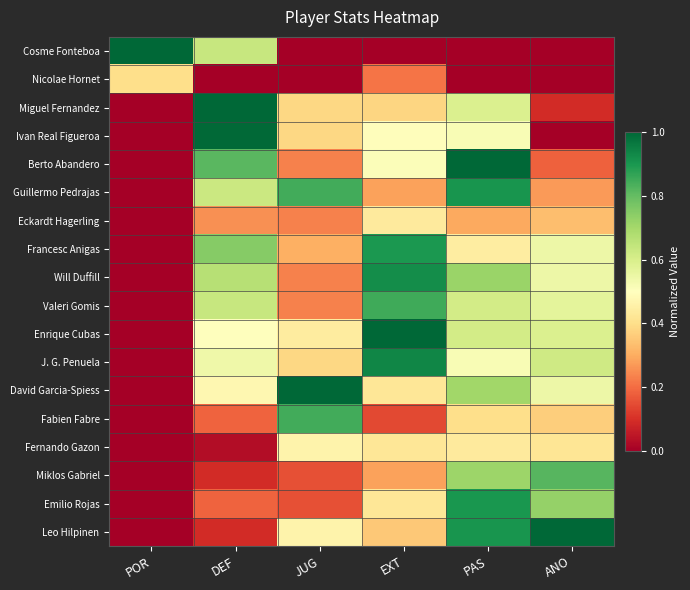

Rank the series by their maximum value, from lowest to highest.

Nicolae Hornet, Eckardt Hagerling, Fernando Gazon, Miklos Gabriel, Fabien Fabre, Valeri Gomis, Francesc Anigas, Emilio Rojas, Guillermo Pedrajas, Will Duffill, J. G. Penuela, Ivan Real Figueroa, Cosme Fonteboa, Miguel Fernandez, Berto Abandero, Enrique Cubas, David Garcia-Spiess, Leo Hilpinen